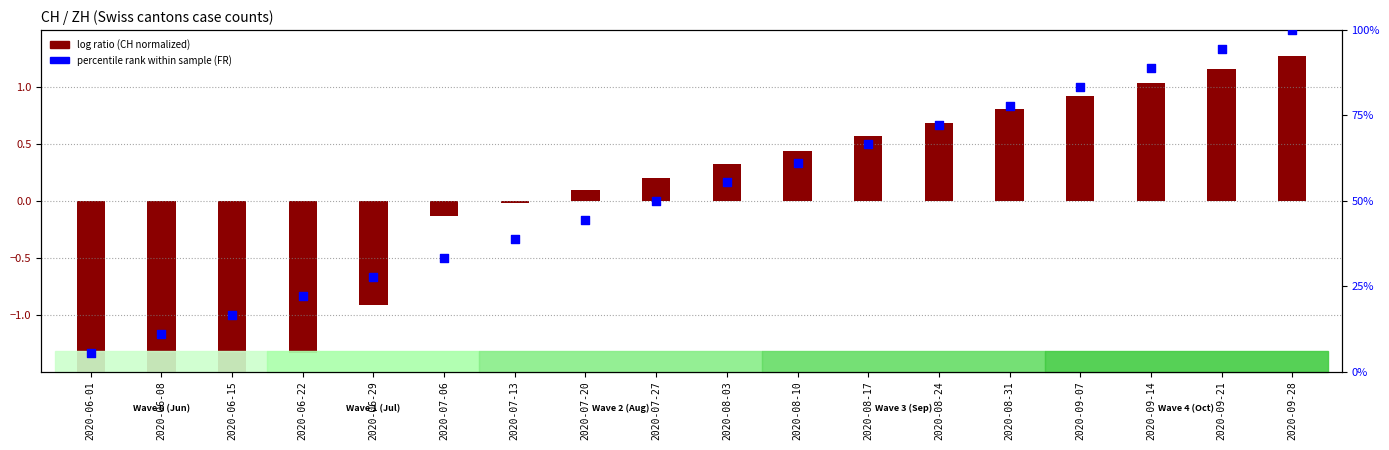

Which series contains the lowest Y value?

log ratio (CH normalized)